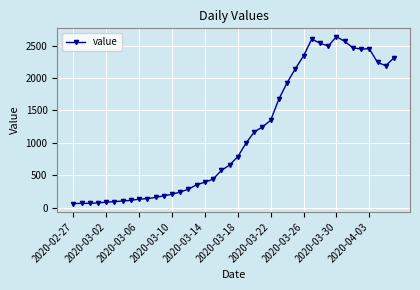

How many values are below 784?

20